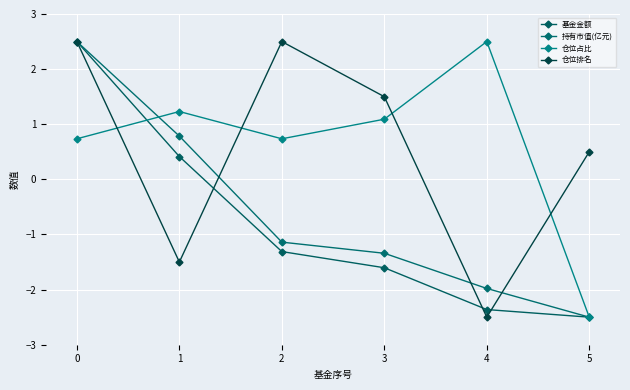

At 1, list the series in order from smallest to largest.

仓位排名, 基金金额, 持有市值(亿元), 仓位占比